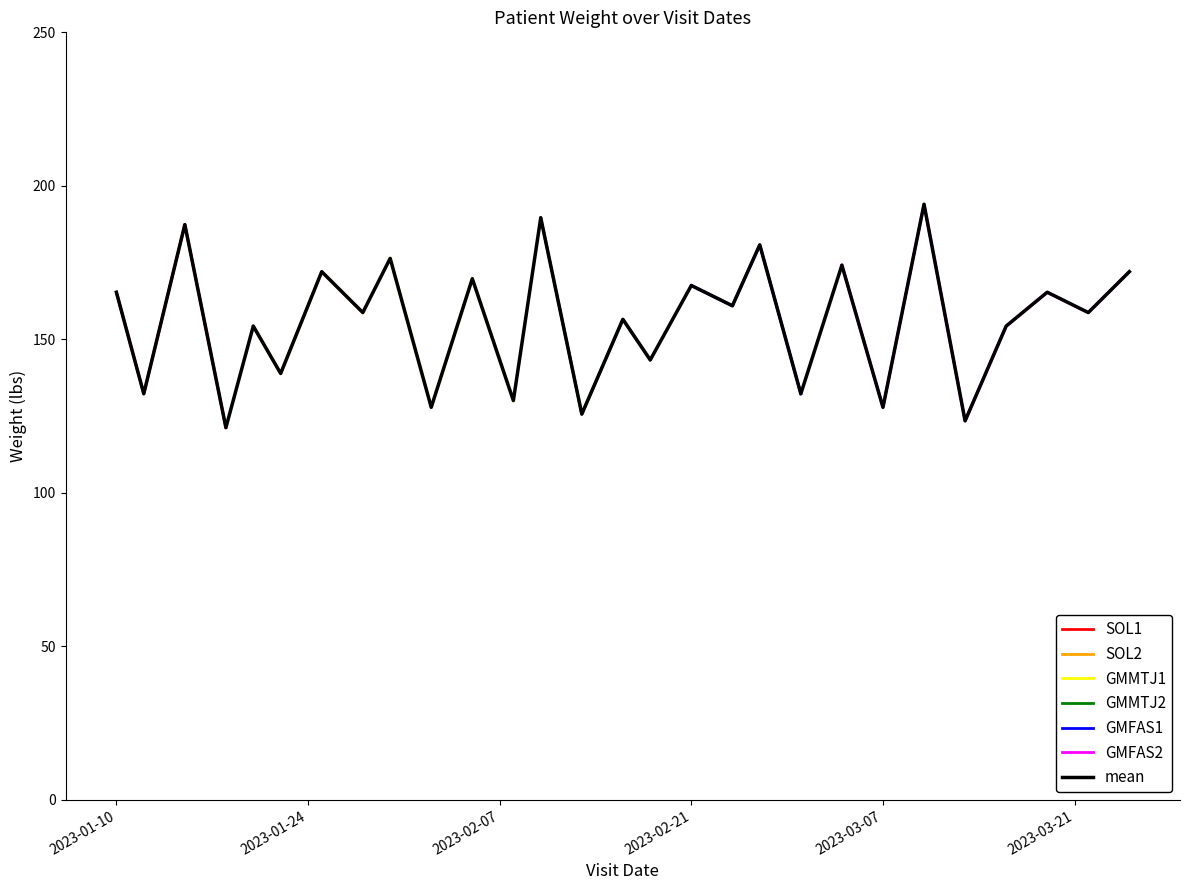

Reading right to left, list all the values displayed in this chart.

2023-03-25=172.0	2023-03-22=158.7	2023-03-19=165.3	2023-03-16=154.3	2023-03-13=123.5	2023-03-10=194.0	2023-03-07=127.9	2023-03-04=174.2	2023-03-01=132.3	2023-02-26=180.8	2023-02-24=160.9	2023-02-21=167.6	2023-02-18=143.3	2023-02-16=156.5	2023-02-13=125.7	2023-02-10=189.6	2023-02-08=130.1	2023-02-05=169.8	2023-02-02=127.9	2023-01-30=176.4	2023-01-28=158.7	2023-01-25=172.0	2023-01-22=138.9	2023-01-20=154.3	2023-01-18=121.2	2023-01-15=187.4	2023-01-12=132.3	2023-01-10=165.3